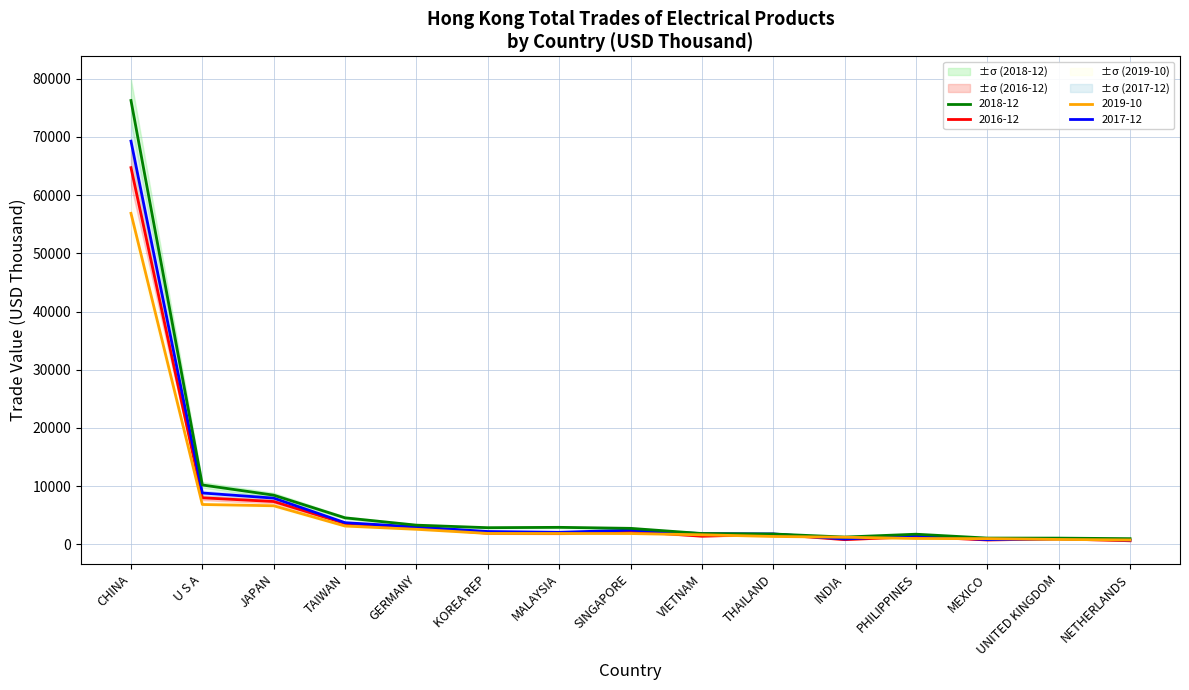

True or false: 201812 and 201612 intersect in this chart.

False